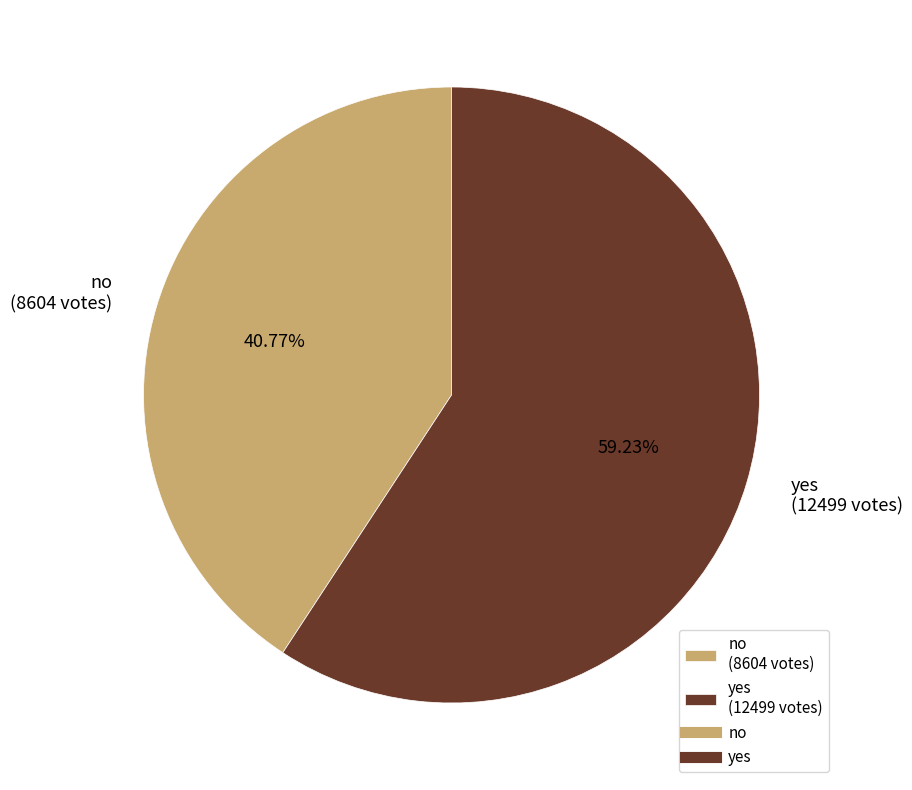

What is the largest slice in the pie chart?

yes